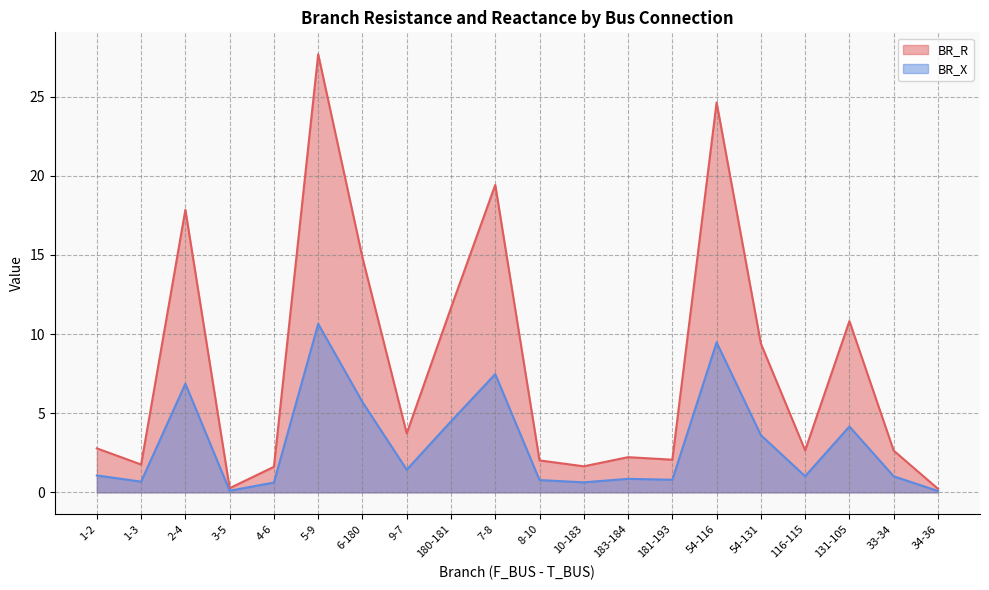

What is the label of the 18th point from the left?

131-105